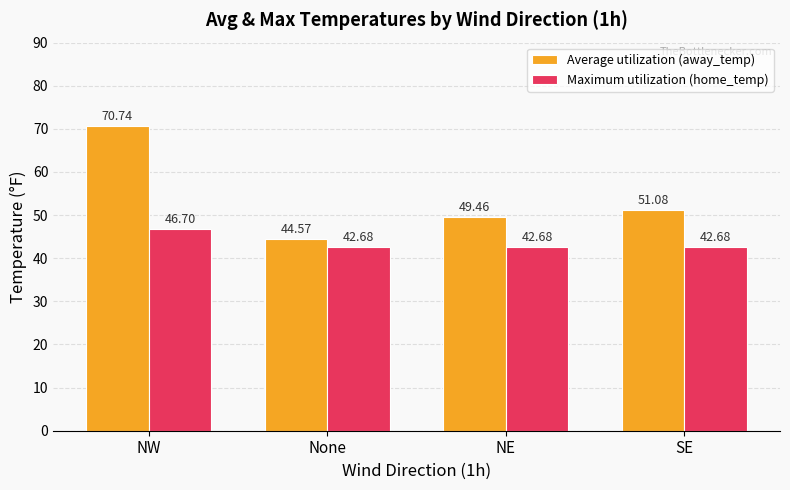

What is the value of the Maximum utilization (home_temp) bar at the 3rd from the left?

42.7